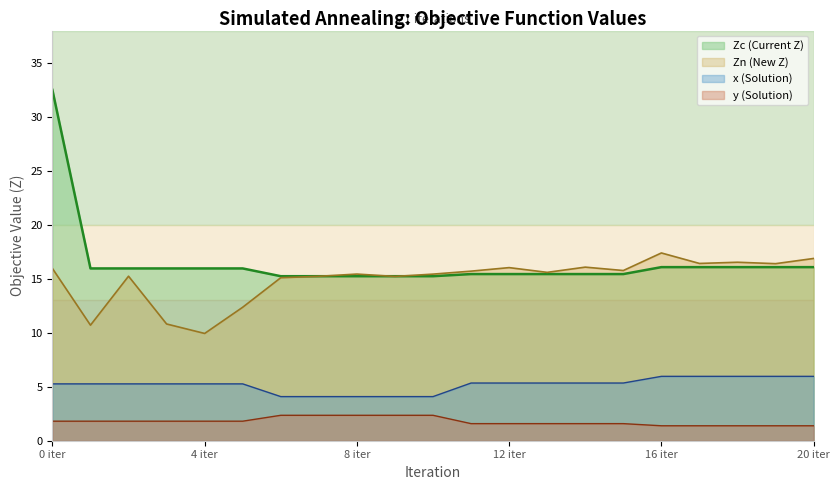

What is the value of the Zc point at the 1st from the left?

32.5